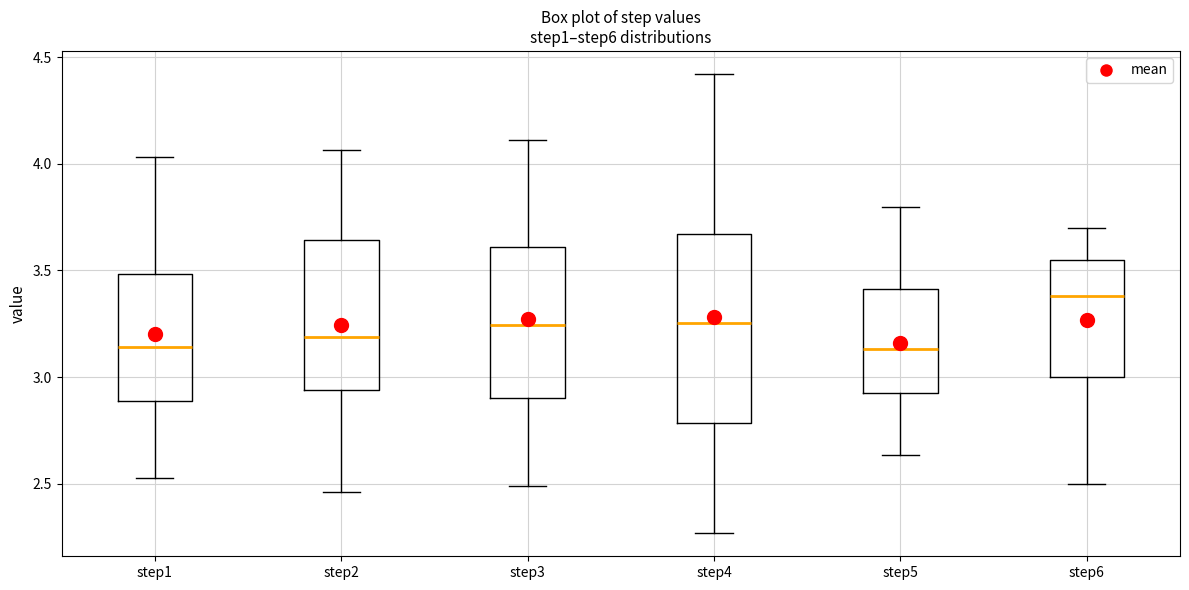

Where does the upper whisker of the box for step1 end on the y-axis? The values are not printed on the chart, so give them approximately, as read against the axis.

4.05